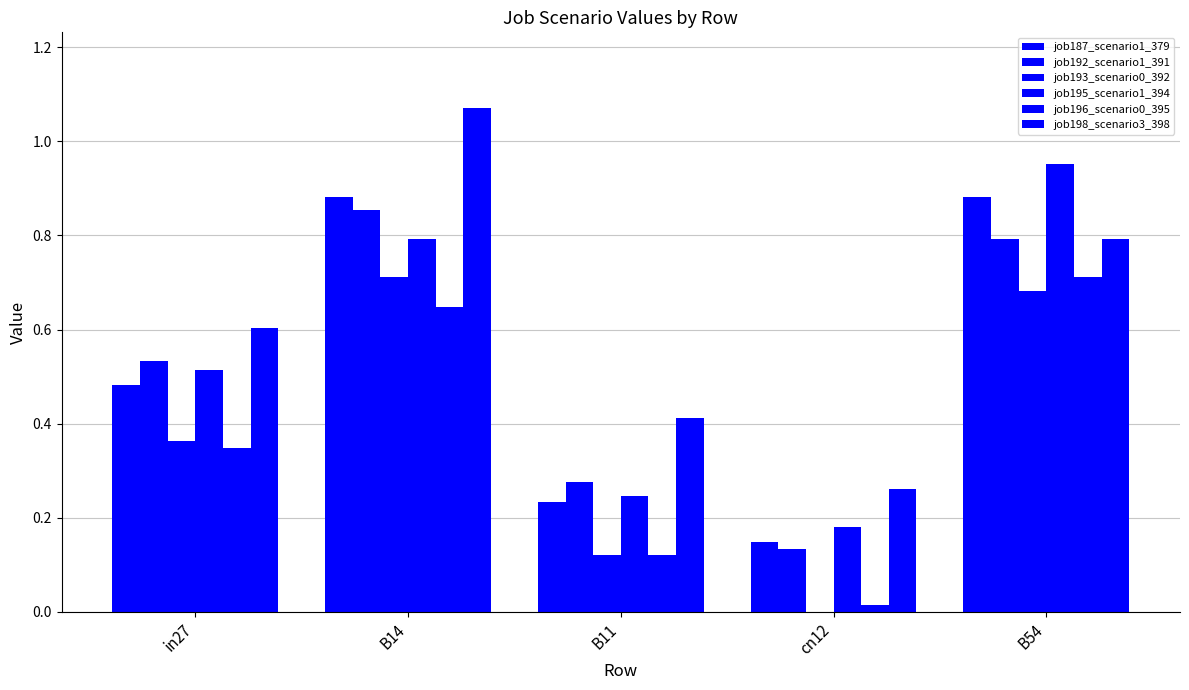

Which series has the largest total across all categories?

job198_scenario3_398